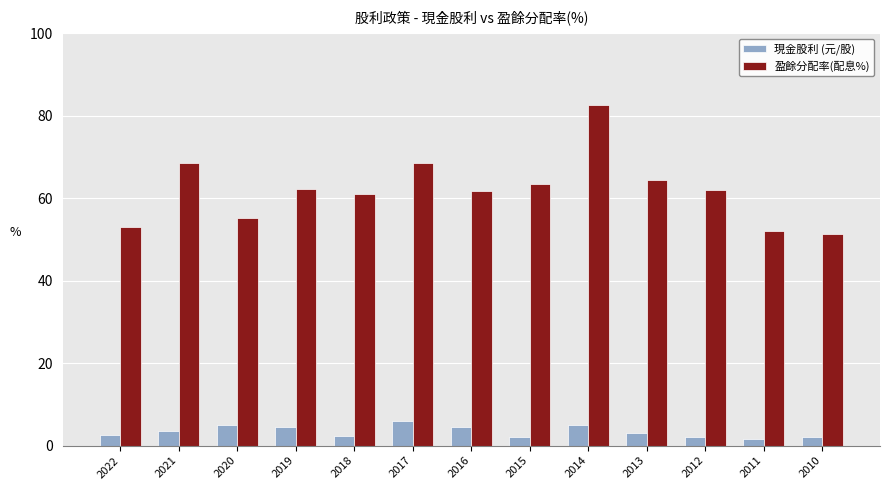

Which series has the widest spread of values?

盈餘分配率(配息%)